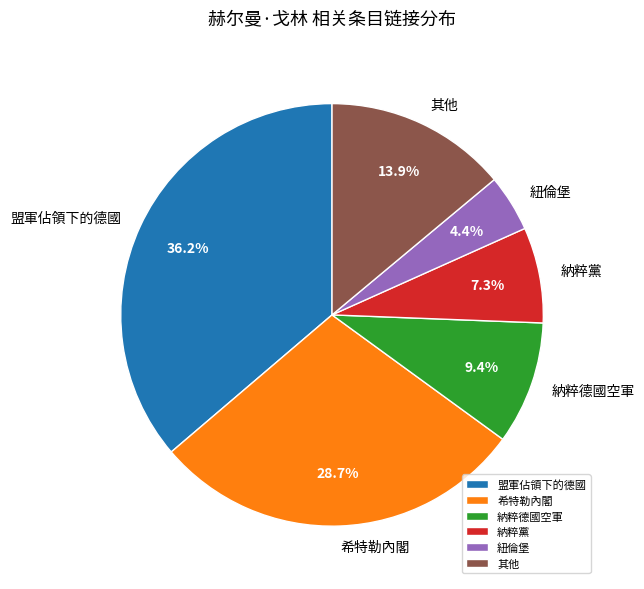

To the nearest percent, what portion does 盟軍佔領下的德國 represent?

36%